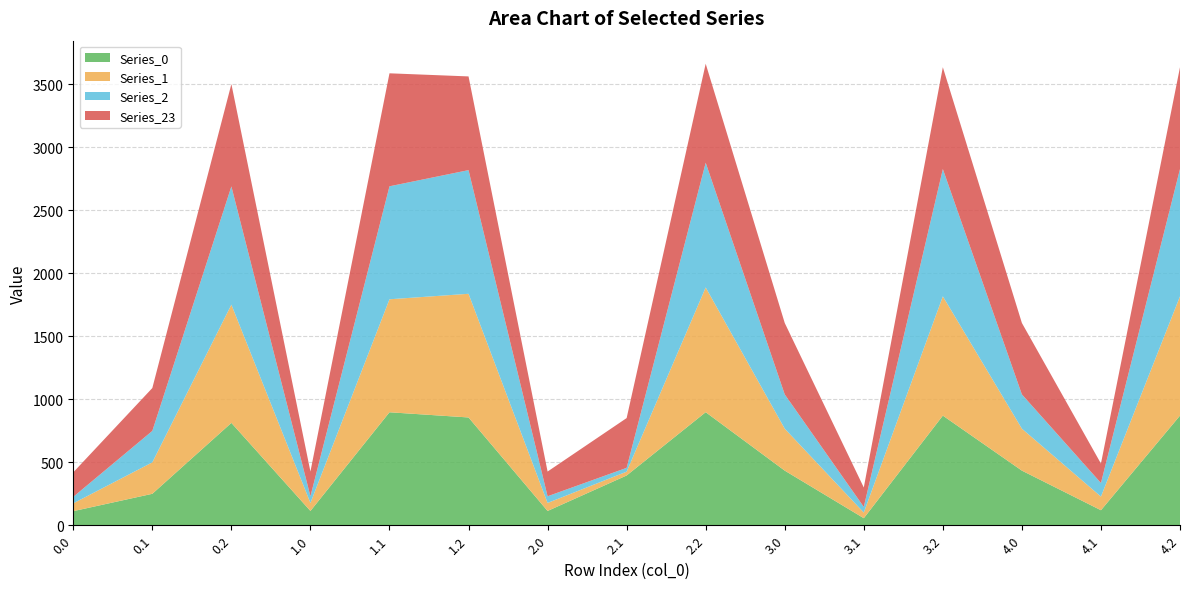

Reading left to right, what are all the values shown in this chart?

Series_0: 0.0=111.9	0.1=249.6	0.2=812.3	1.0=113.4	1.1=896.6	1.2=855.4	2.0=113.4	2.1=395.0	2.2=897.2	3.0=433.4	3.1=55.9	3.2=870.0	4.0=433.4	4.1=119.2	4.2=870.0
Series_1: 0.0=61.9	0.1=249.6	0.2=938.3	1.0=63.5	1.1=896.6	1.2=981.4	2.0=63.5	2.1=30.2	2.2=989.9	3.0=332.9	3.1=44.7	3.2=946.5	4.0=332.9	4.1=108.0	4.2=946.5
Series_2: 0.0=51.5	0.1=249.6	0.2=938.3	1.0=53.0	1.1=896.6	1.2=981.4	2.0=53.0	2.1=30.2	2.2=989.9	3.0=272.0	3.1=44.7	3.2=1010.4	4.0=272.0	4.1=108.0	4.2=1010.4
Series_23: 0.0=194.7	0.1=340.2	0.2=812.3	1.0=196.3	1.1=896.6	1.2=743.6	2.0=196.3	2.1=395.0	2.2=785.4	3.0=566.7	3.1=154.1	3.2=807.8	4.0=566.7	4.1=154.1	4.2=807.8